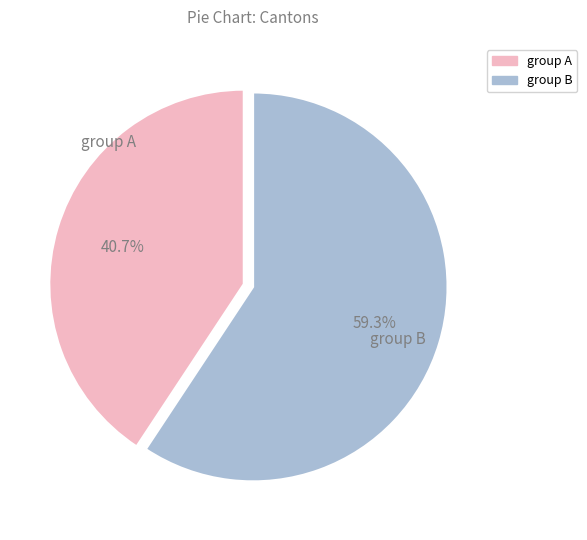

What is the ratio of the value at group A to the value at group B?

0.7